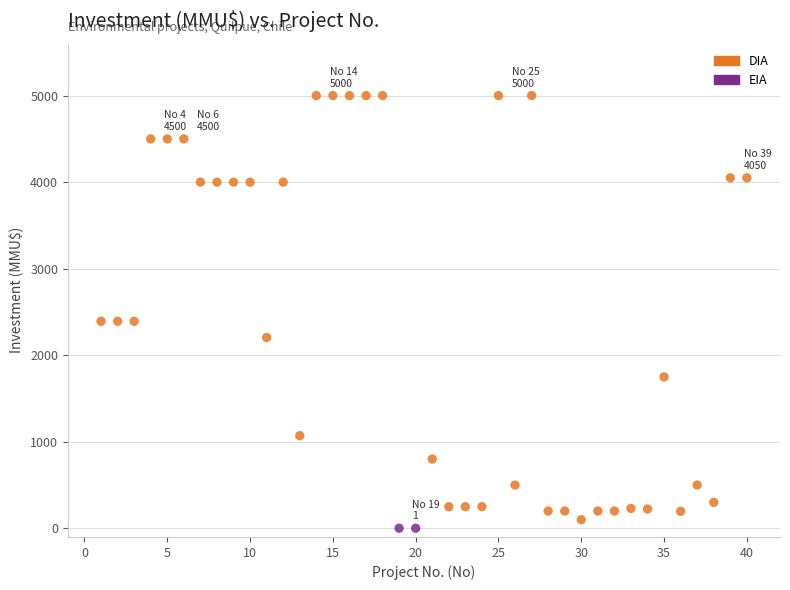

What are all the series names shown in the legend?

DIA, EIA